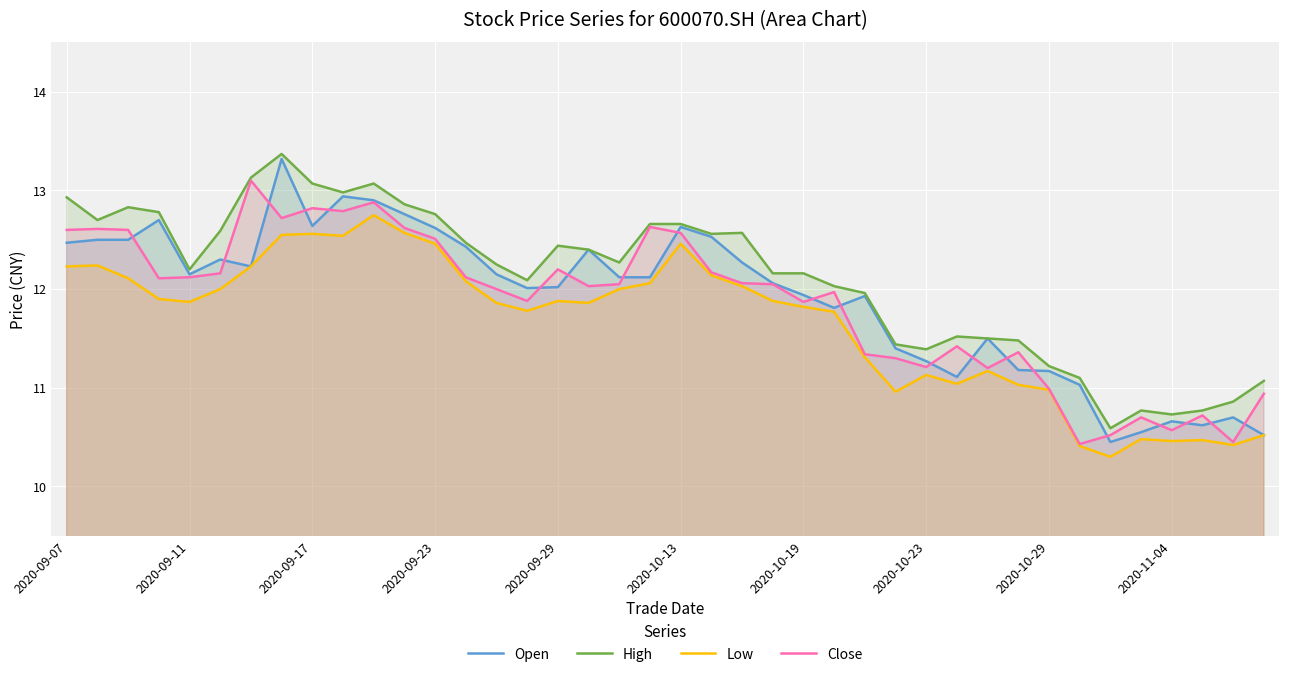

True or false: Low and High intersect in this chart.

False